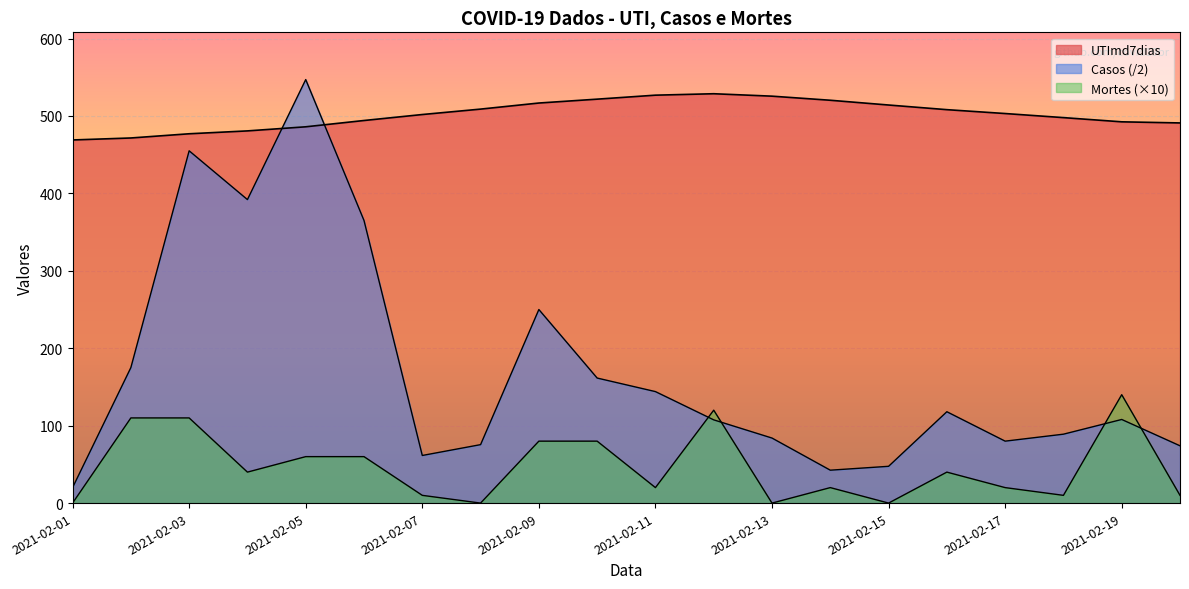

The value of UTImd7dias at 2021-05-24 is 302.2. True or false?

False